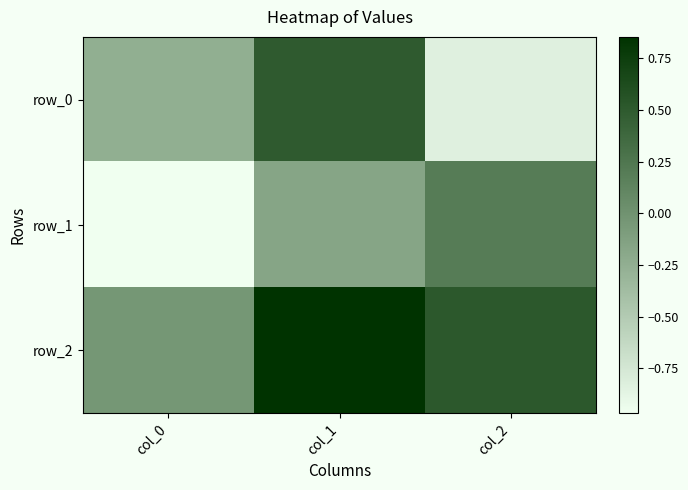

At which category is the sum across all series the highest?

col_1